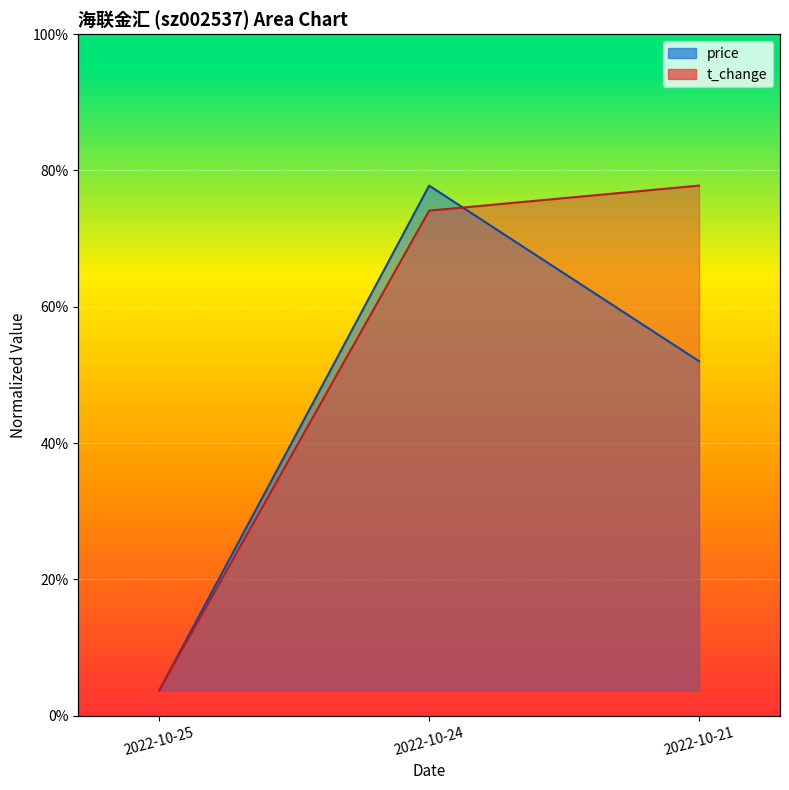

True or false: volume has a value of 0.0 at 2022-10-25.

True